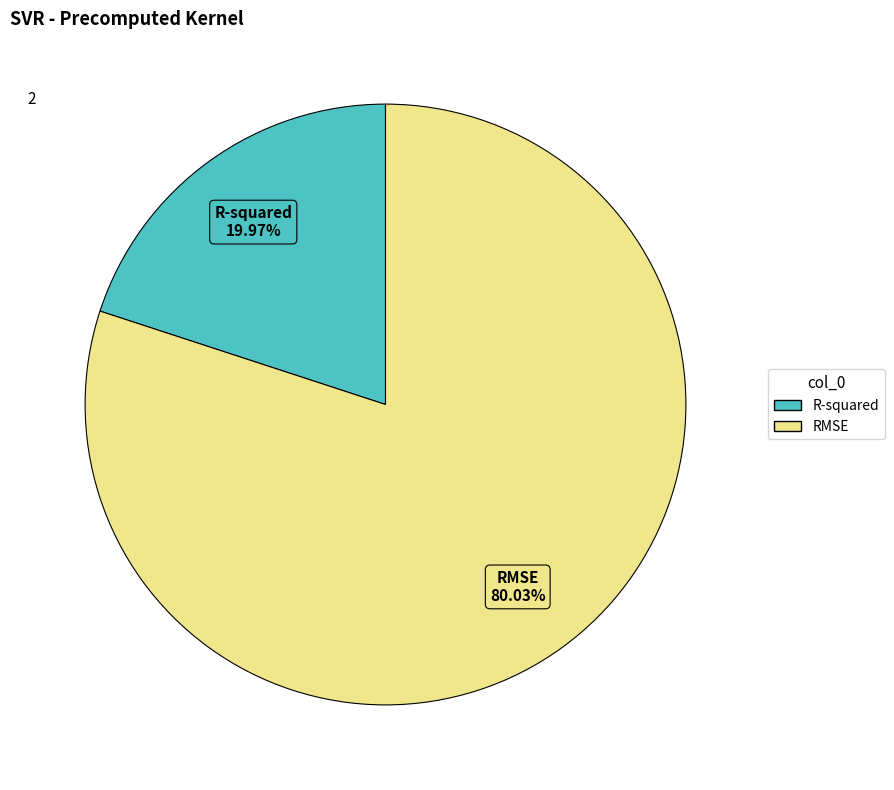

Combined, what portion of the pie is R-squared and RMSE?

100.0%